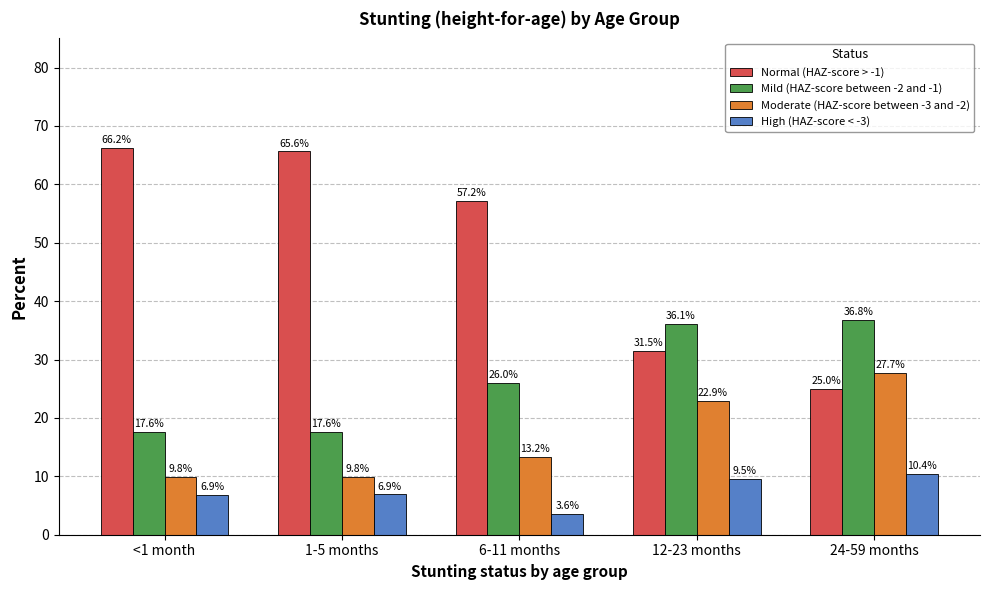

Is it true that Mild (HAZ-score between -2 and -1) equals 57.3 at 24-59 months?

False